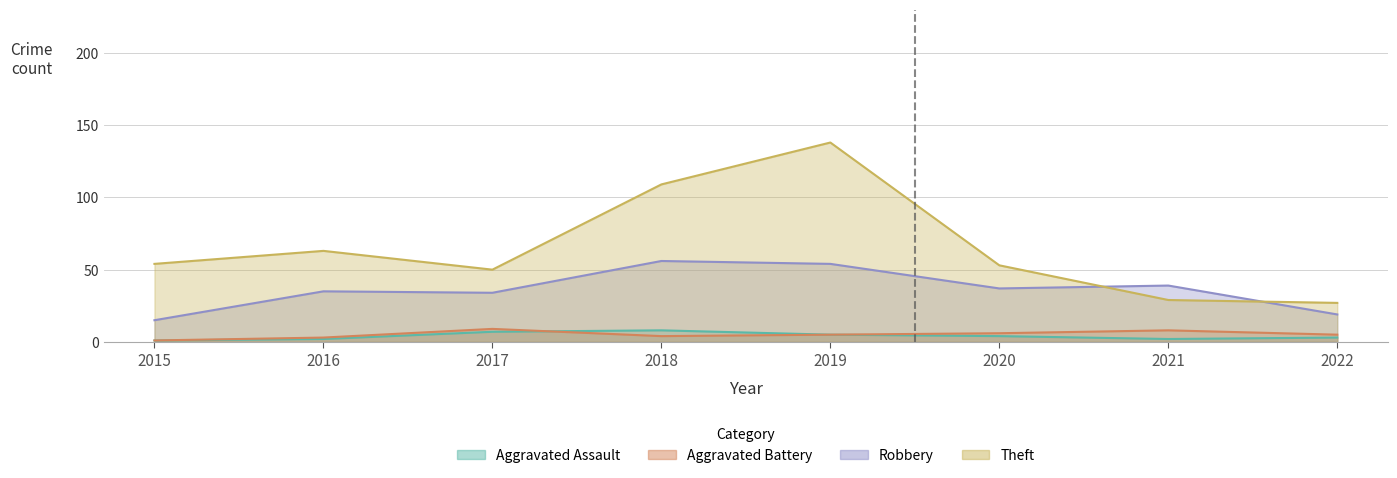

What is the sum of the Robbery values at 2015 and 2021?

54